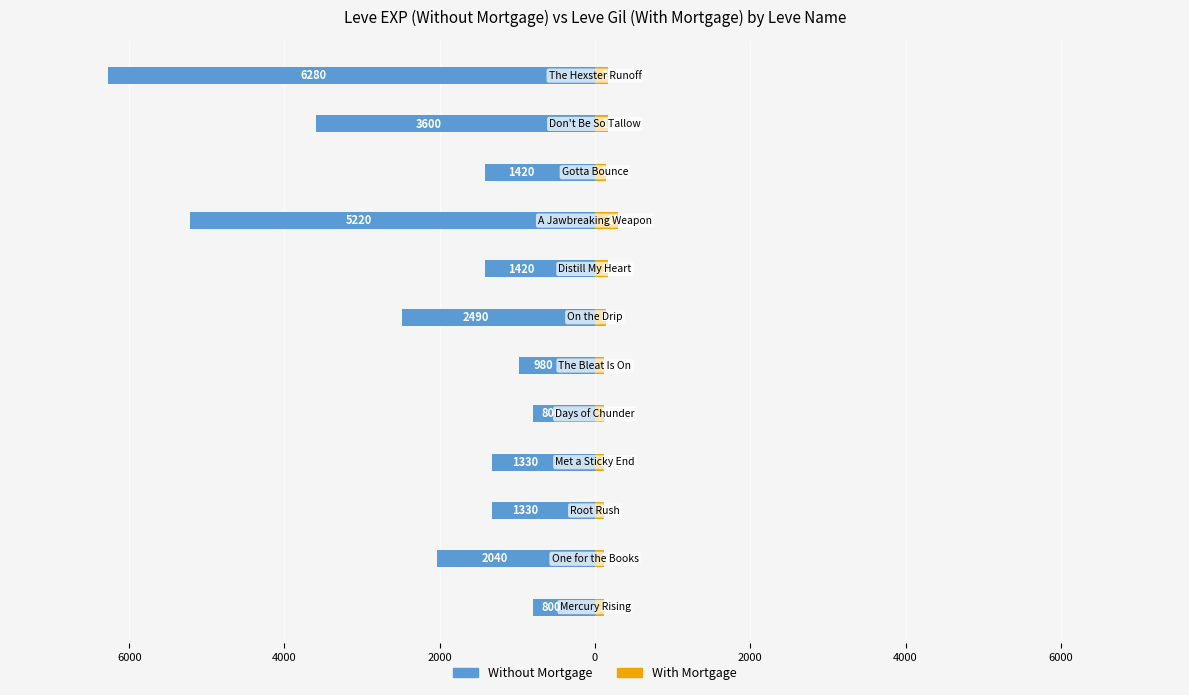

What is the difference between the maximum and minimum values in the Without Mortgage series?

5480